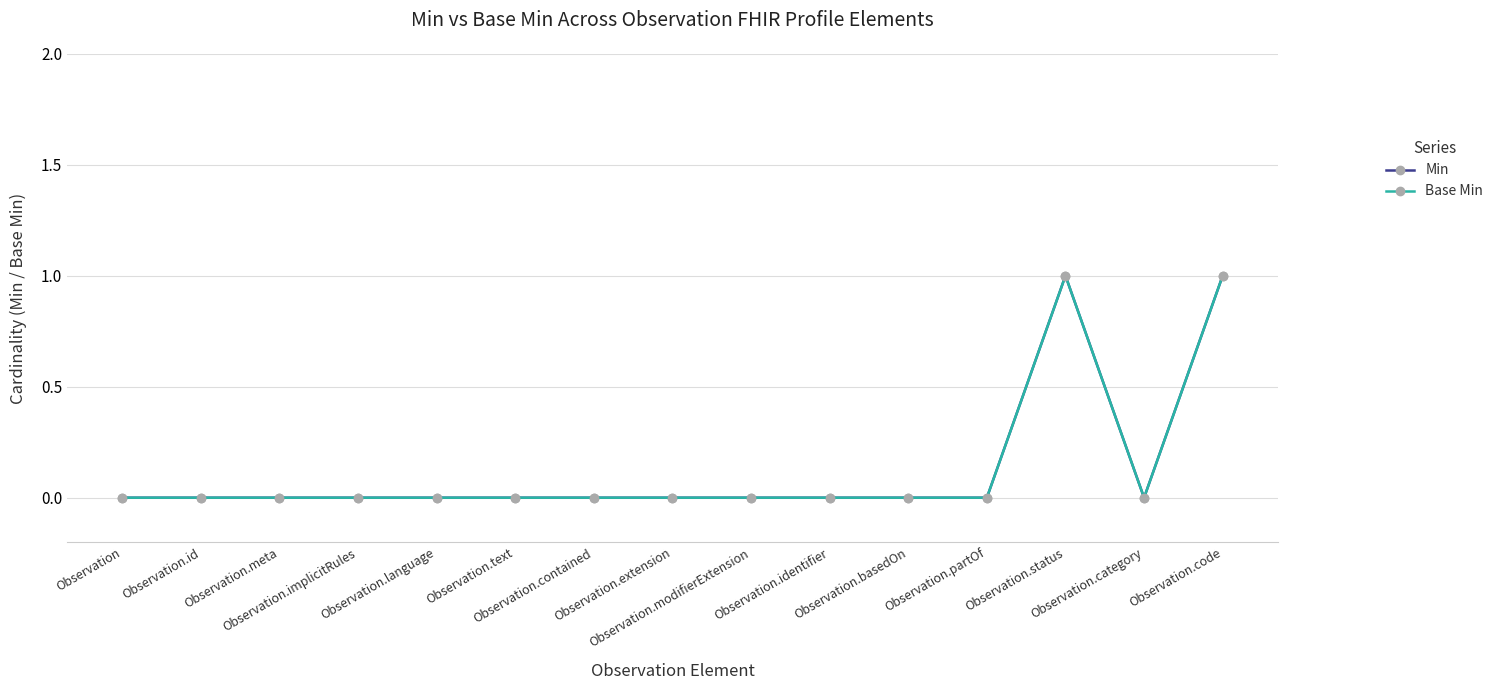

What position from the right is Observation.category?

2